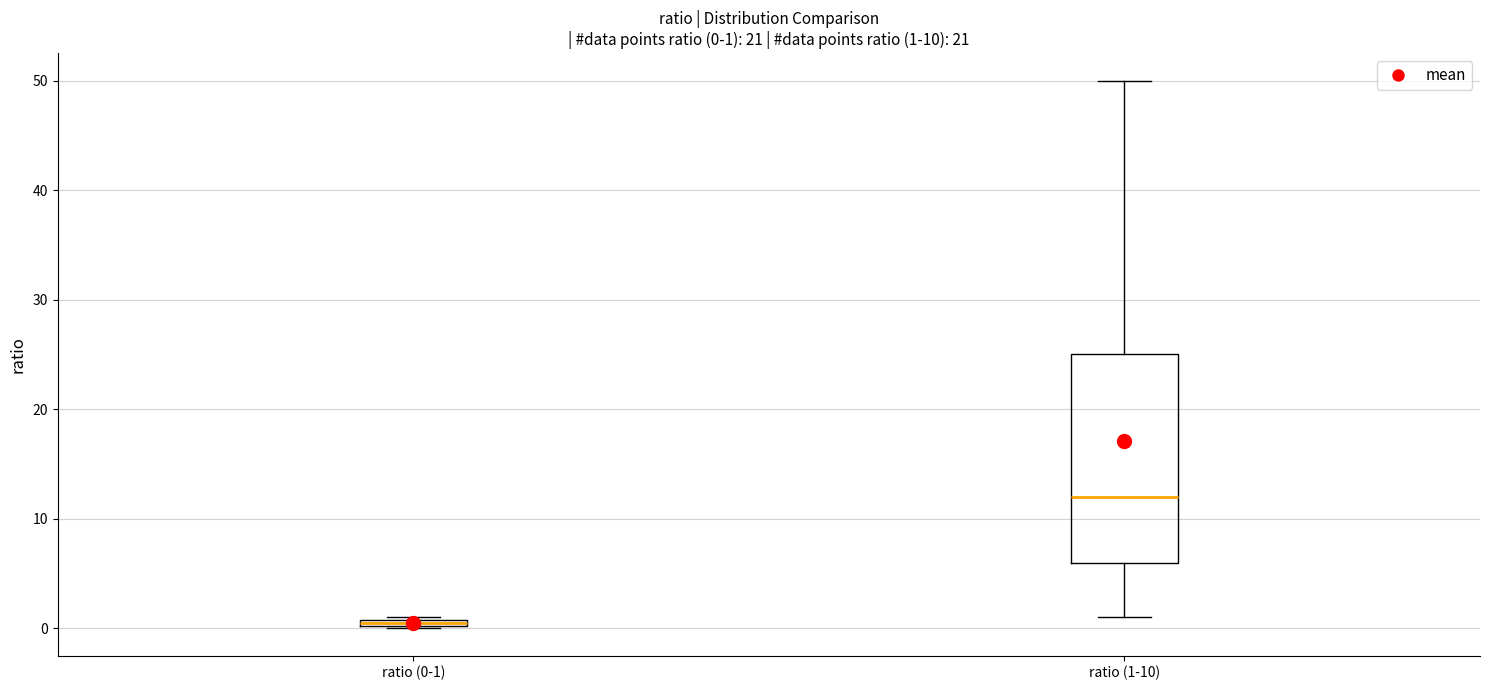

Which box is the tallest, from its lower edge to its upper edge?

ratio (1-10)